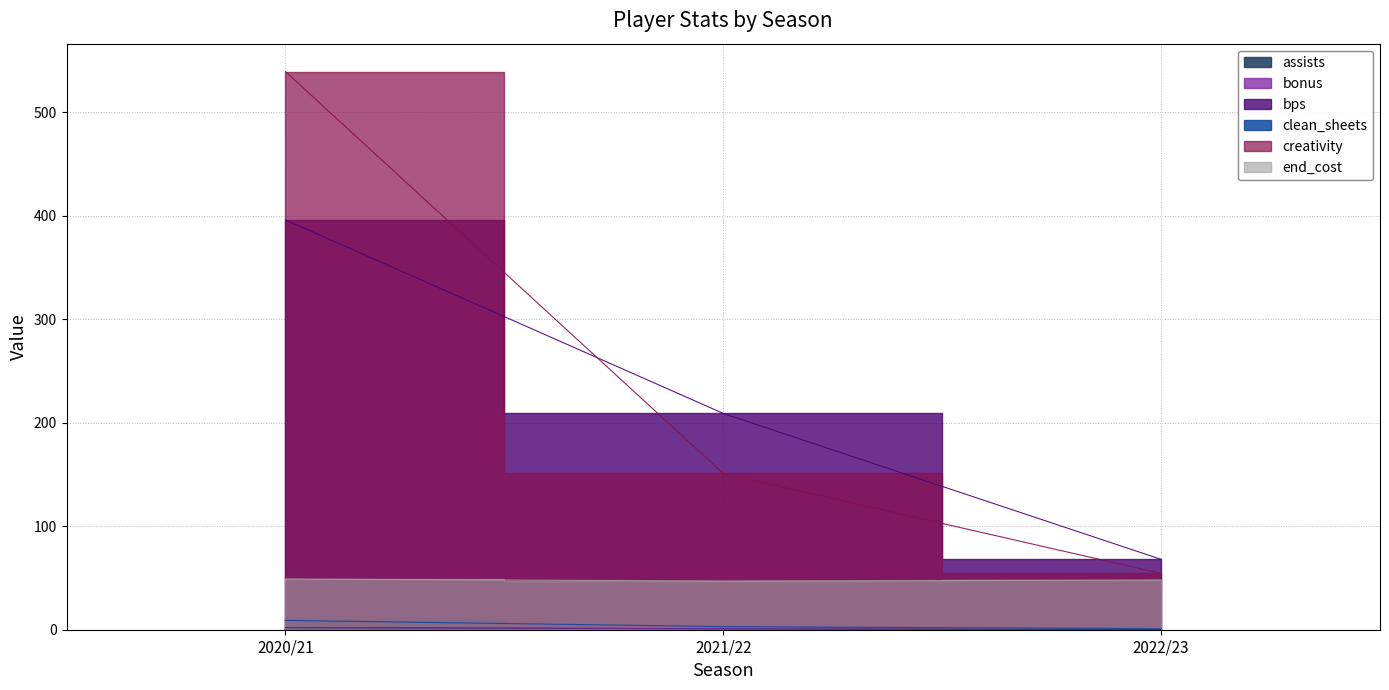

How many data points does each series have?

3